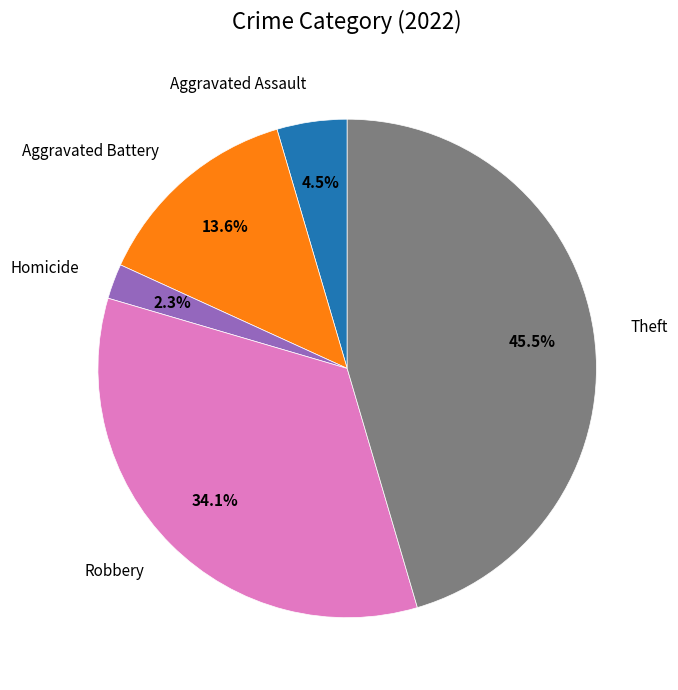

Does Robbery account for over 50% of the chart?

No